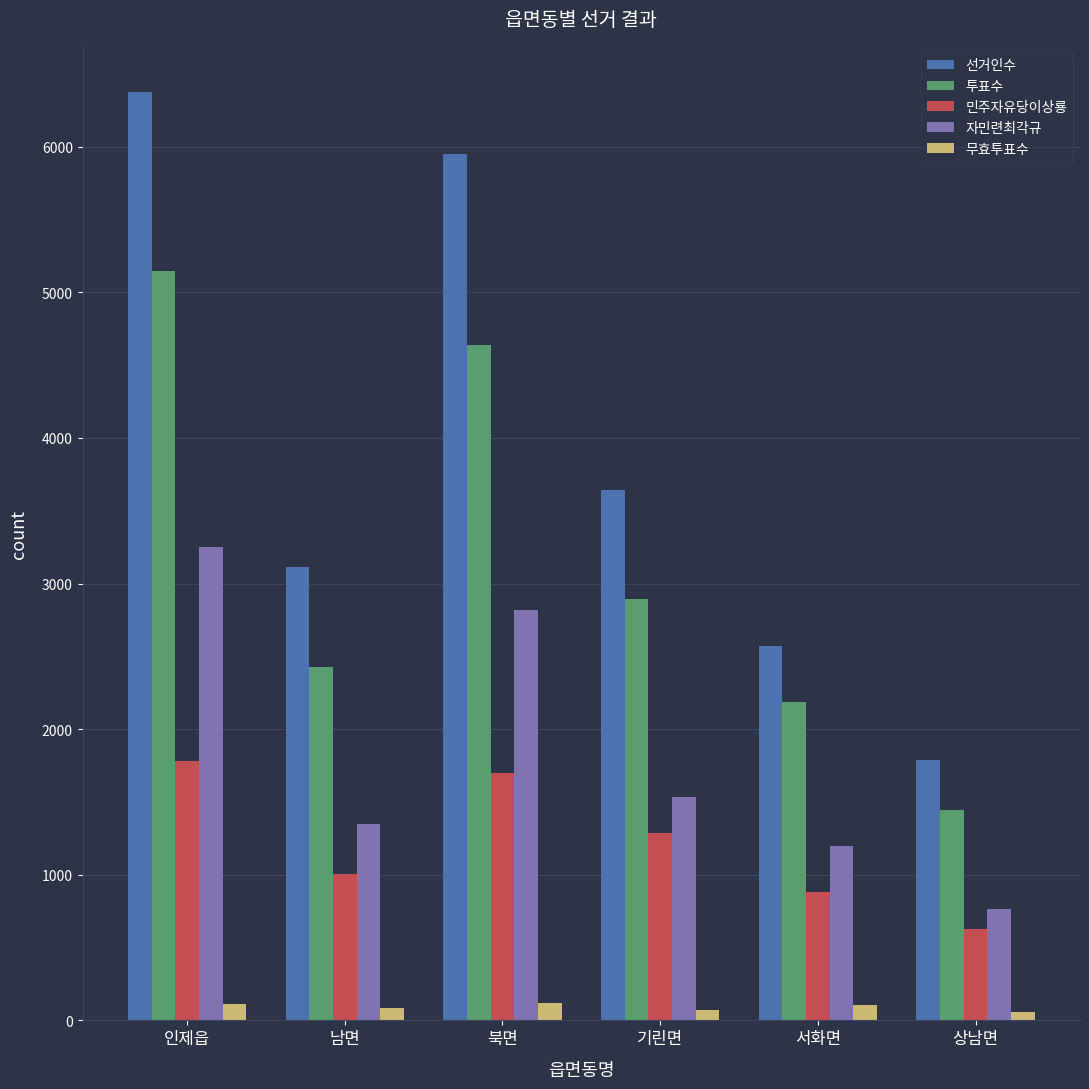

What is the sum of all 민주자유당이상룡 values?

7277